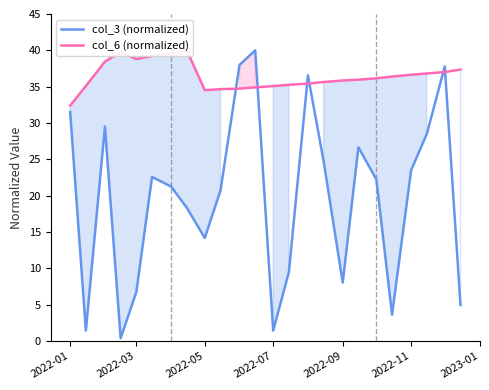

True or false: col_3 (normalized) has more than 0 points higher than both neighbors.

True